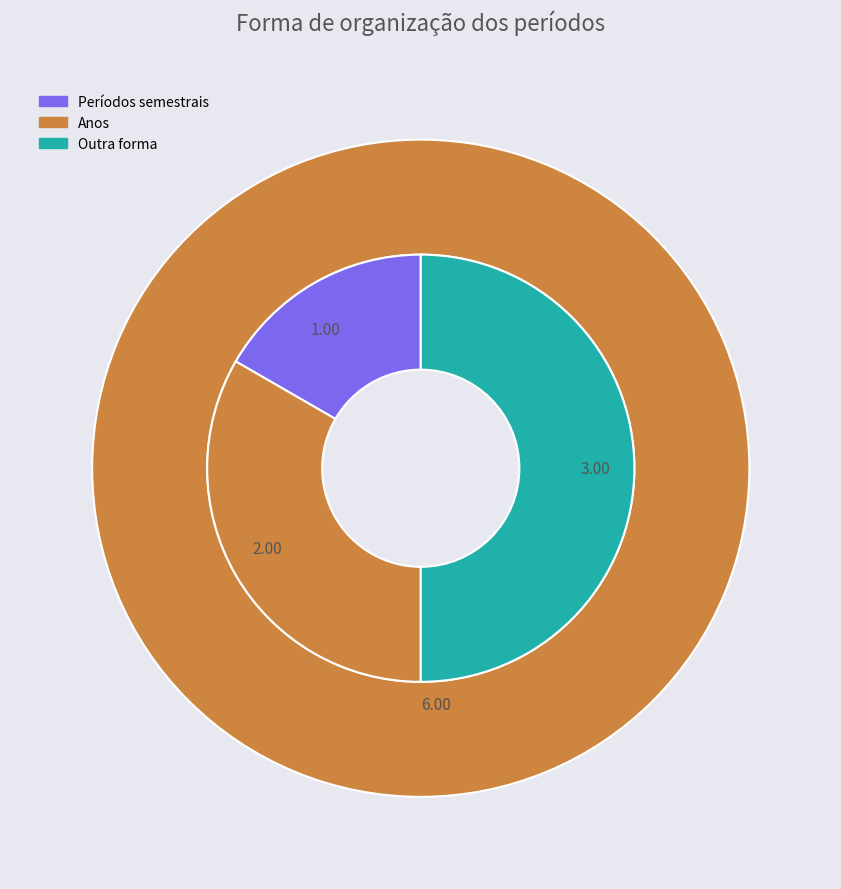

Count the number of slices in the pie.

3